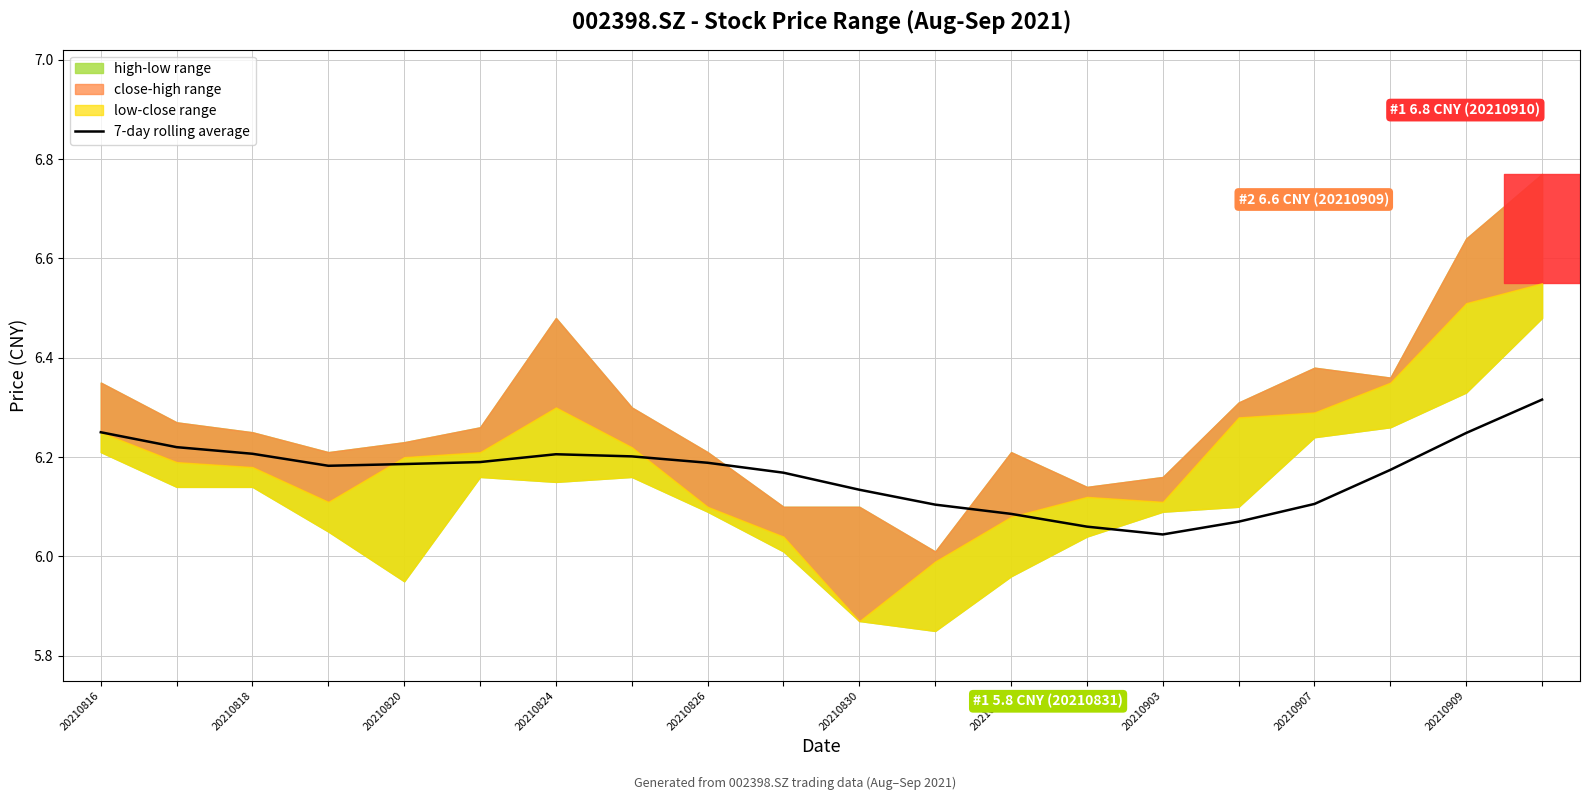

What is the difference between the values at 20210824 and 20210816?

0.1